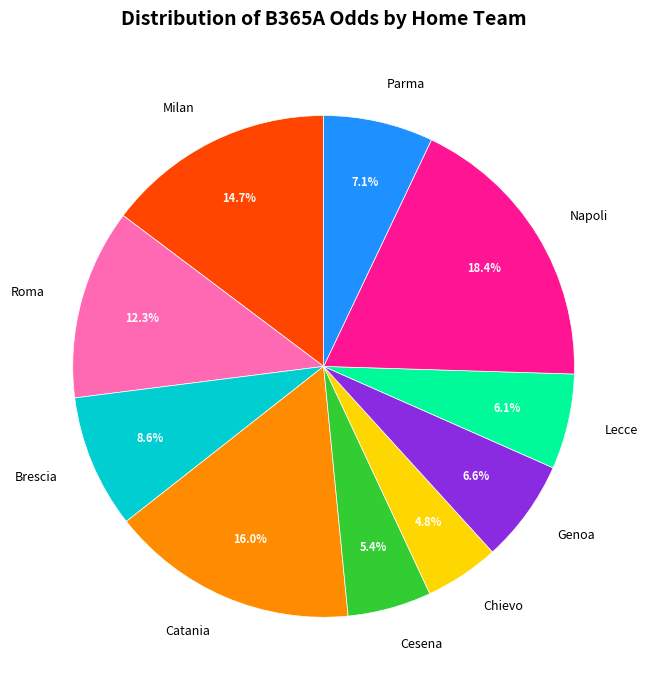

Does Roma account for over 50% of the chart?

No